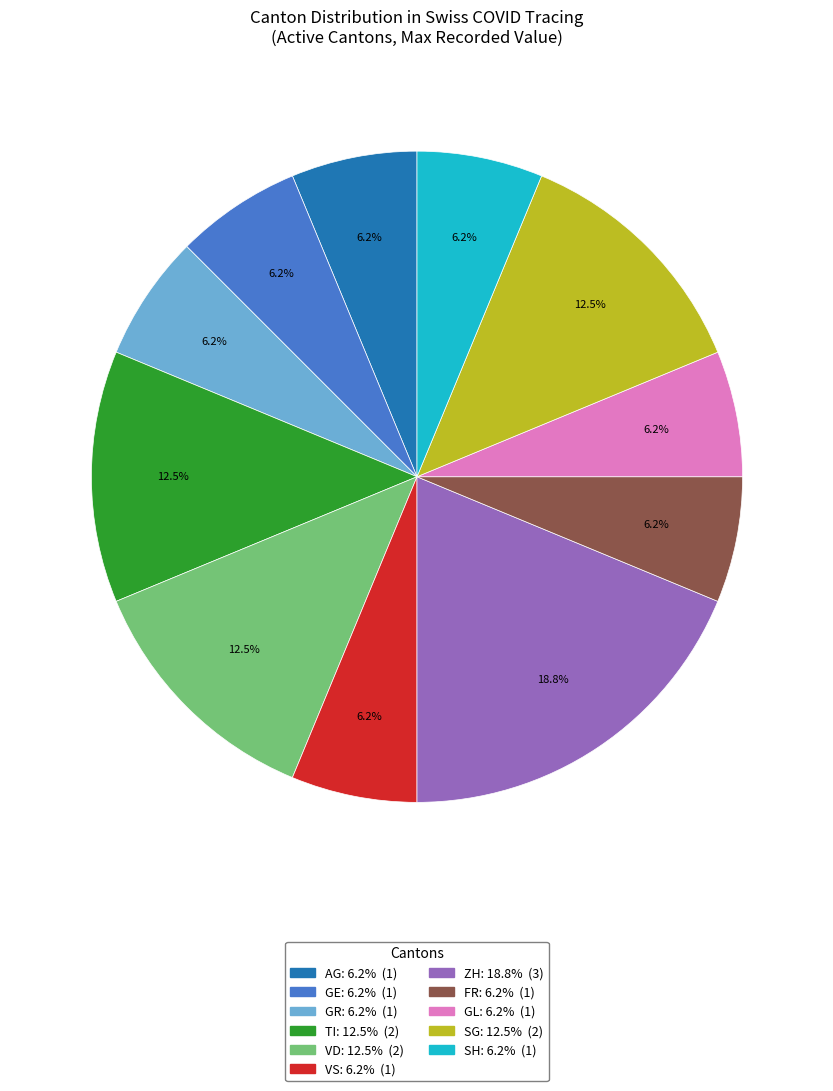

Is there a majority slice in this chart?

No